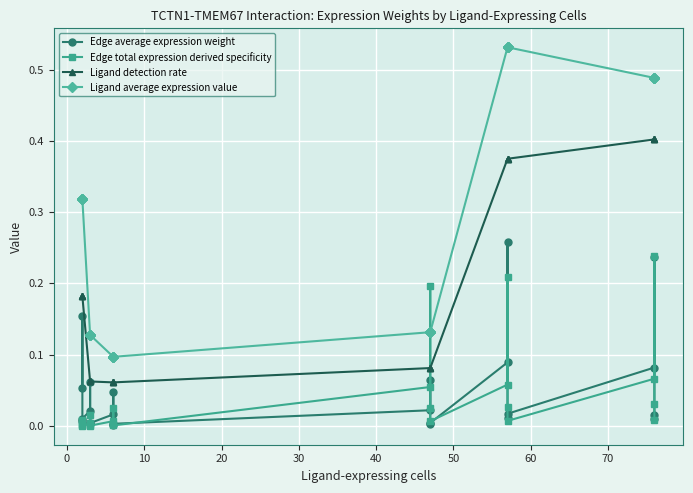

What is the difference between the maximum and minimum values in the Ligand detection rate series?

0.3